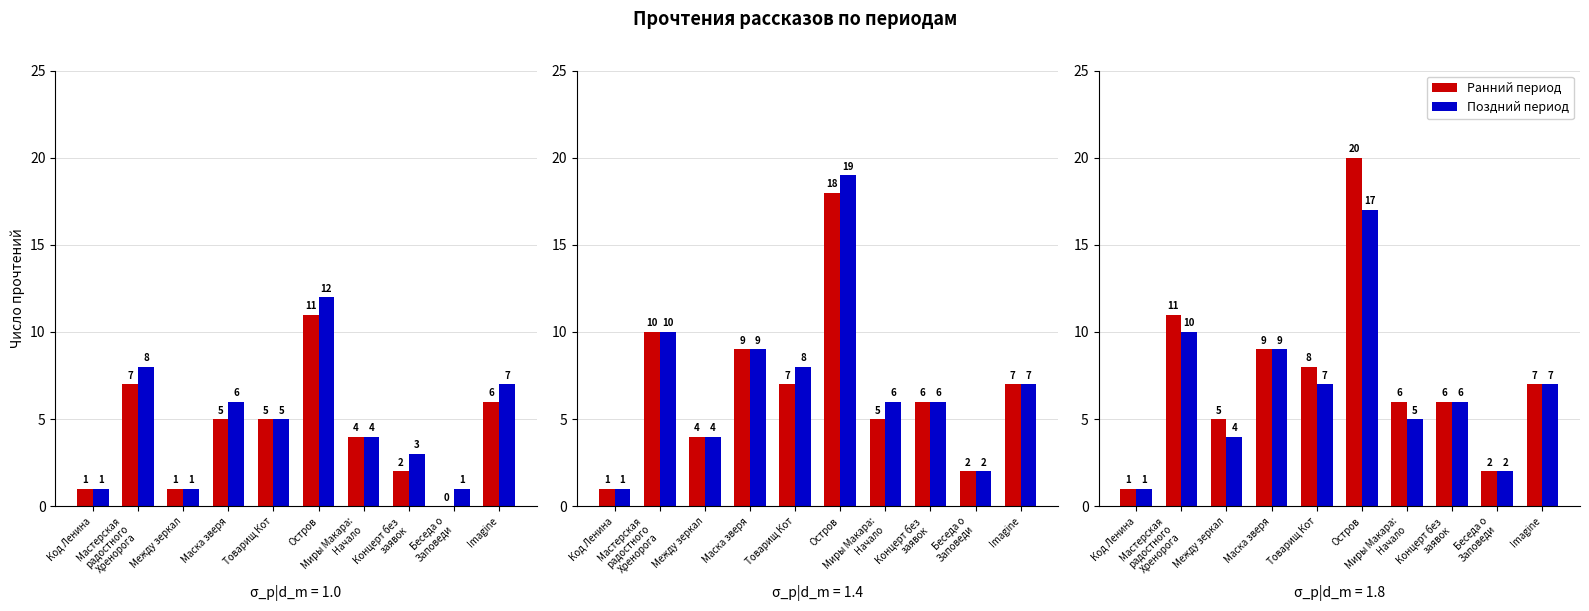

What is the label of the 9th bar from the left?

Беседа о
Заповеди